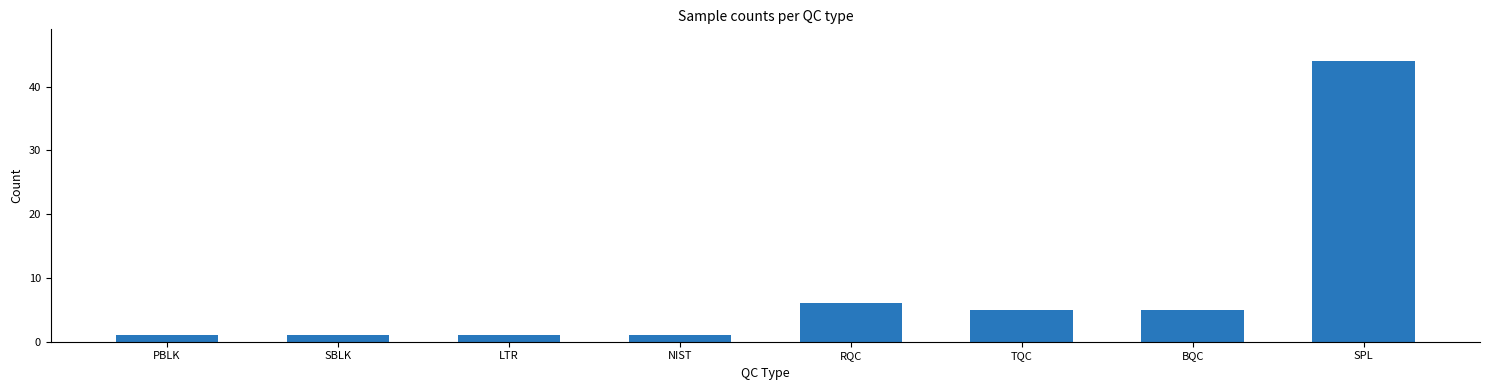

Reading left to right, what are all the values shown in this chart?

1	1	1	1	6	5	5	44